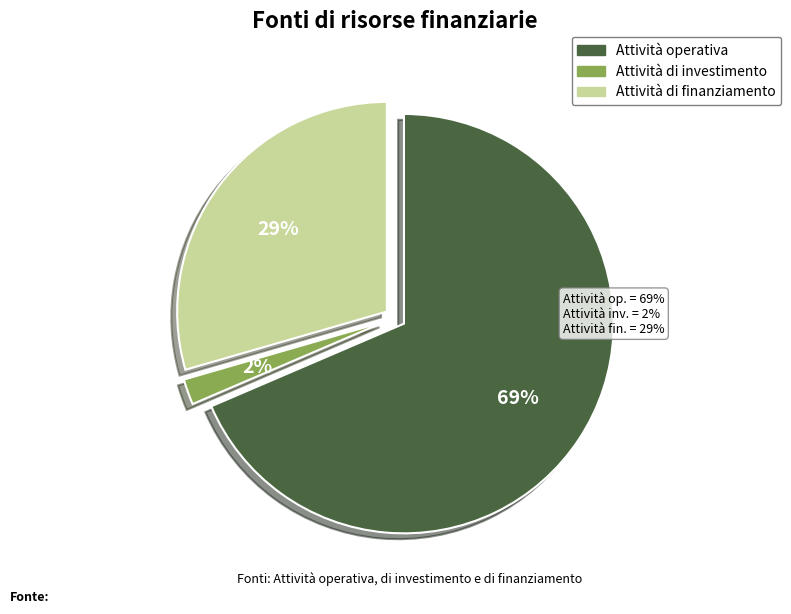

How many segments does this pie chart have?

3